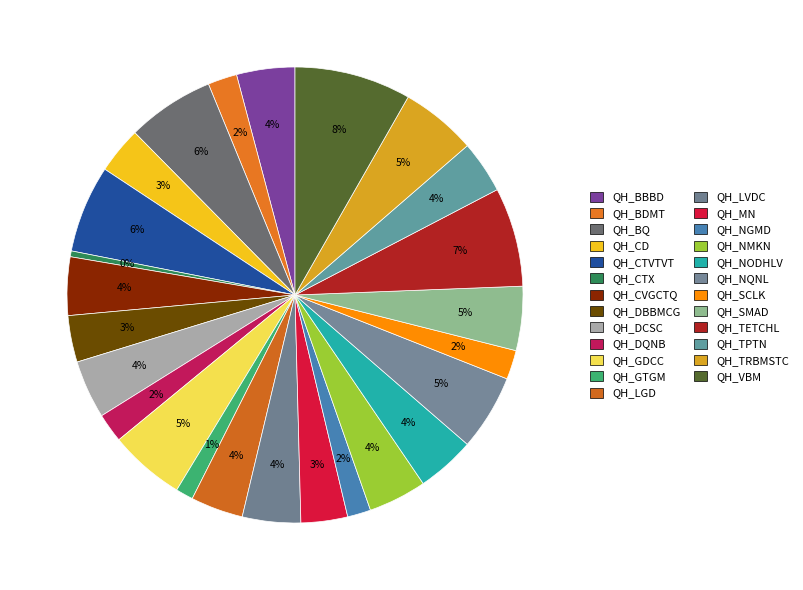

How many segments does this pie chart have?

25